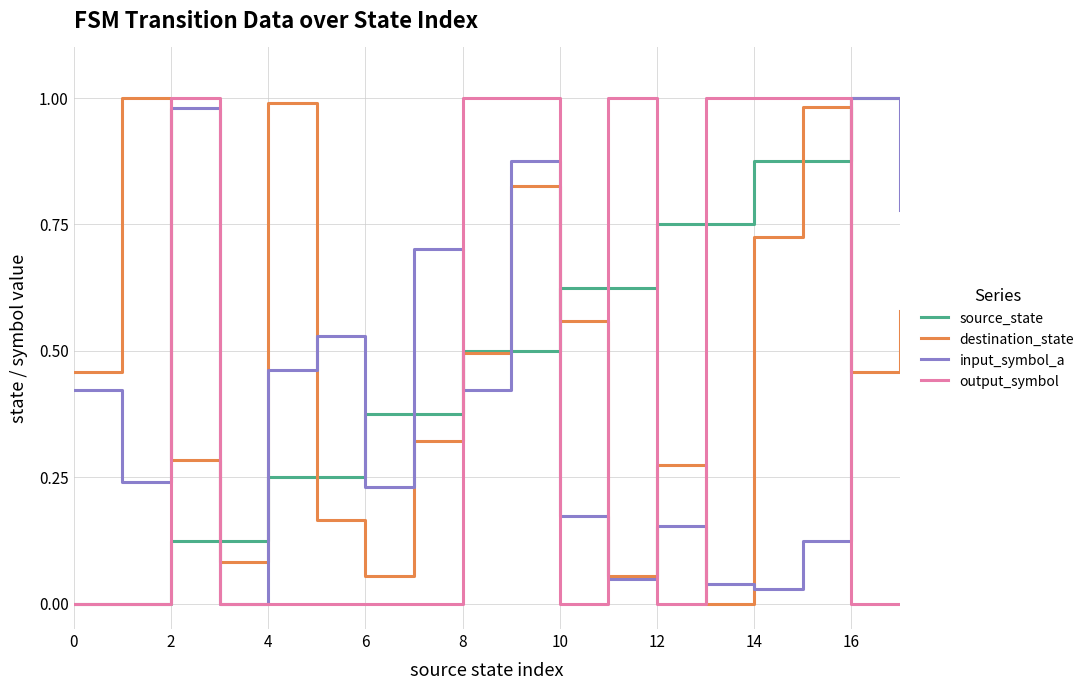

What is the sum of all output_symbol values?

7.0